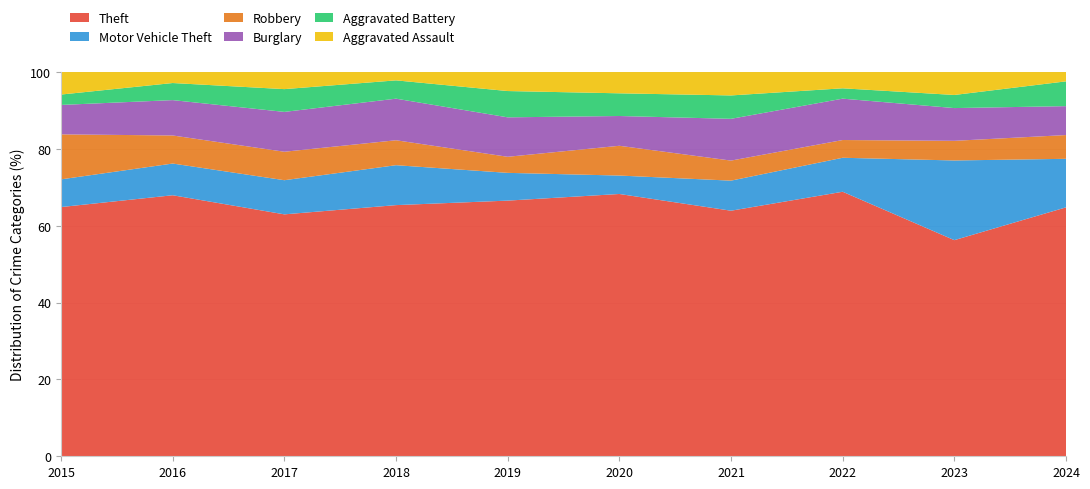

Reading right to left, transcribe all the data shown in this chart.

Theft: 2024=241	2023=198	2022=179	2021=147	2020=185	2019=175	2018=151	2017=170	2016=214	2015=144
Motor Vehicle Theft: 2024=47	2023=73	2022=23	2021=18	2020=13	2019=19	2018=24	2017=24	2016=26	2015=16
Robbery: 2024=23	2023=18	2022=12	2021=12	2020=21	2019=11	2018=15	2017=20	2016=23	2015=26
Burglary: 2024=28	2023=30	2022=28	2021=25	2020=21	2019=27	2018=25	2017=28	2016=29	2015=17
Aggravated Battery: 2024=24	2023=12	2022=7	2021=14	2020=16	2019=18	2018=11	2017=16	2016=14	2015=6
Aggravated Assault: 2024=9	2023=21	2022=11	2021=14	2020=15	2019=13	2018=5	2017=12	2016=9	2015=13